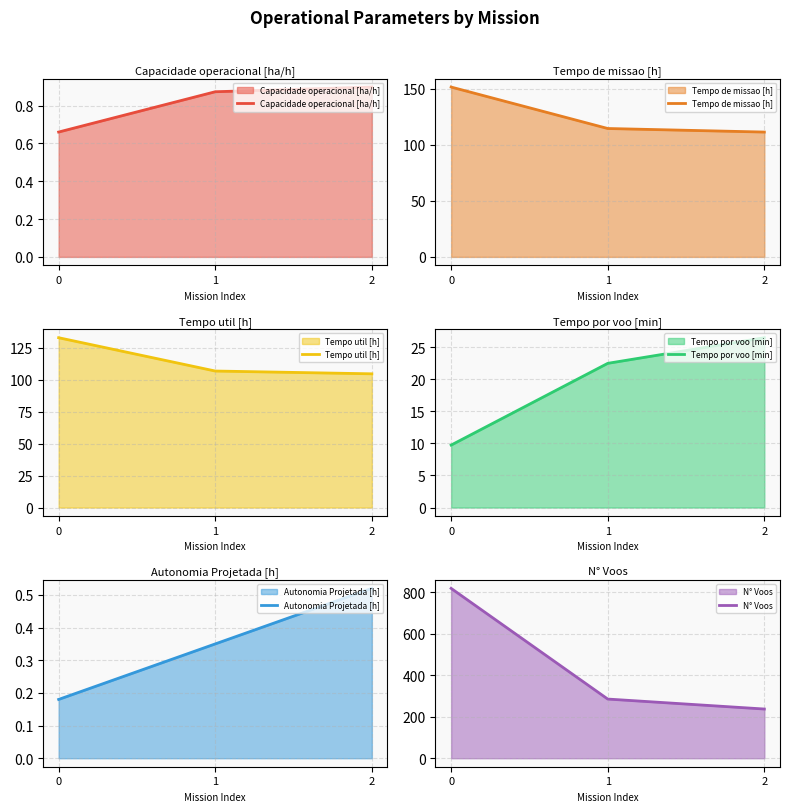

The Capacidade operacional [ha/h] series shows 0.4 at 0. True or false?

False